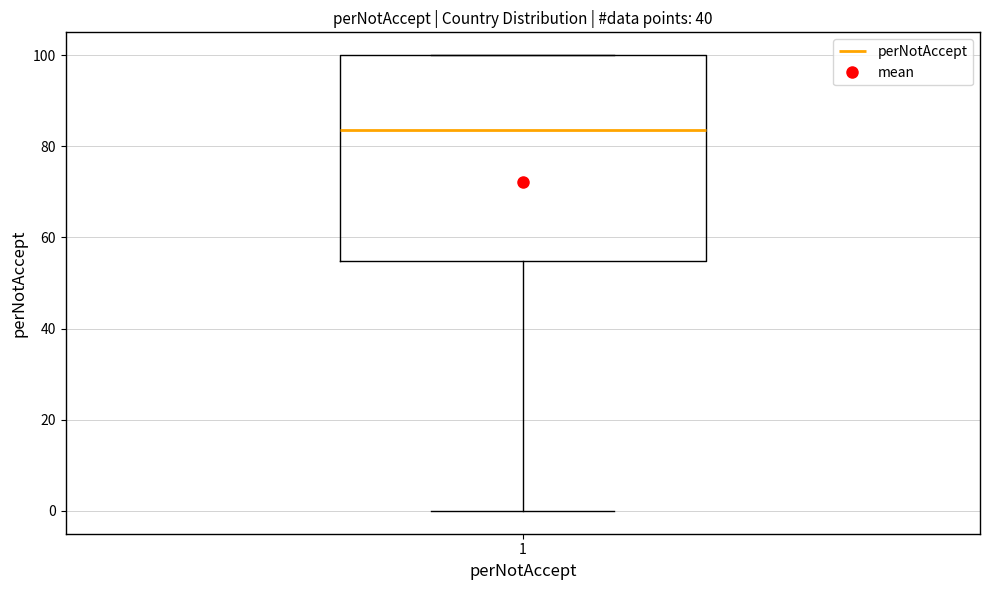

Transcribe this box plot: give where the median line is, the range the box spans, and where the two whiskers end, as read against the y-axis. The values are not printed on the chart, so give them approximately, as read against the axis.

median 84, box 54 to 100, whiskers 0 to 100